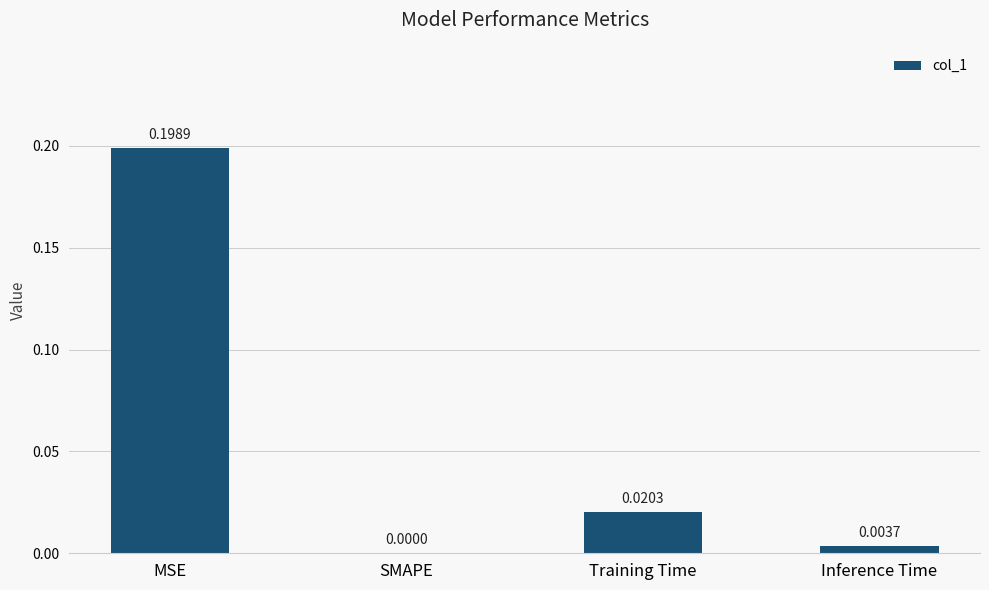

Are the bars grouped side by side (vs. stacked)?

No